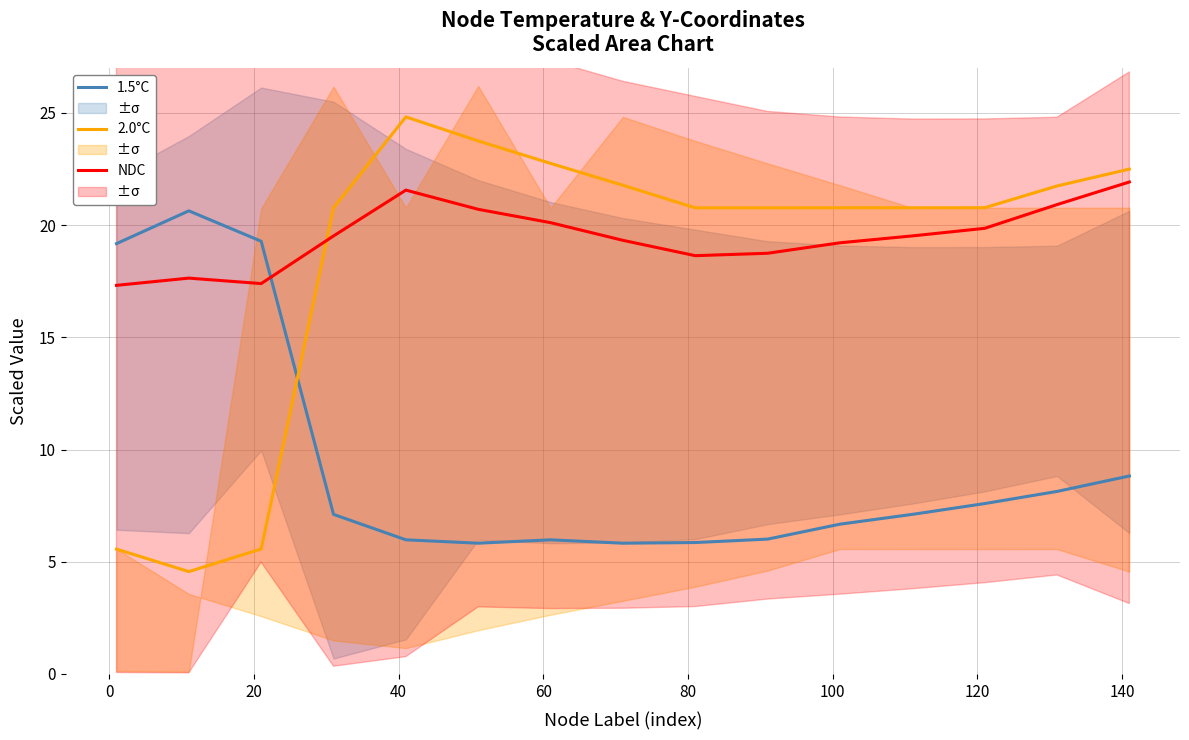

What is the minimum value for 1.5°C?

5.8